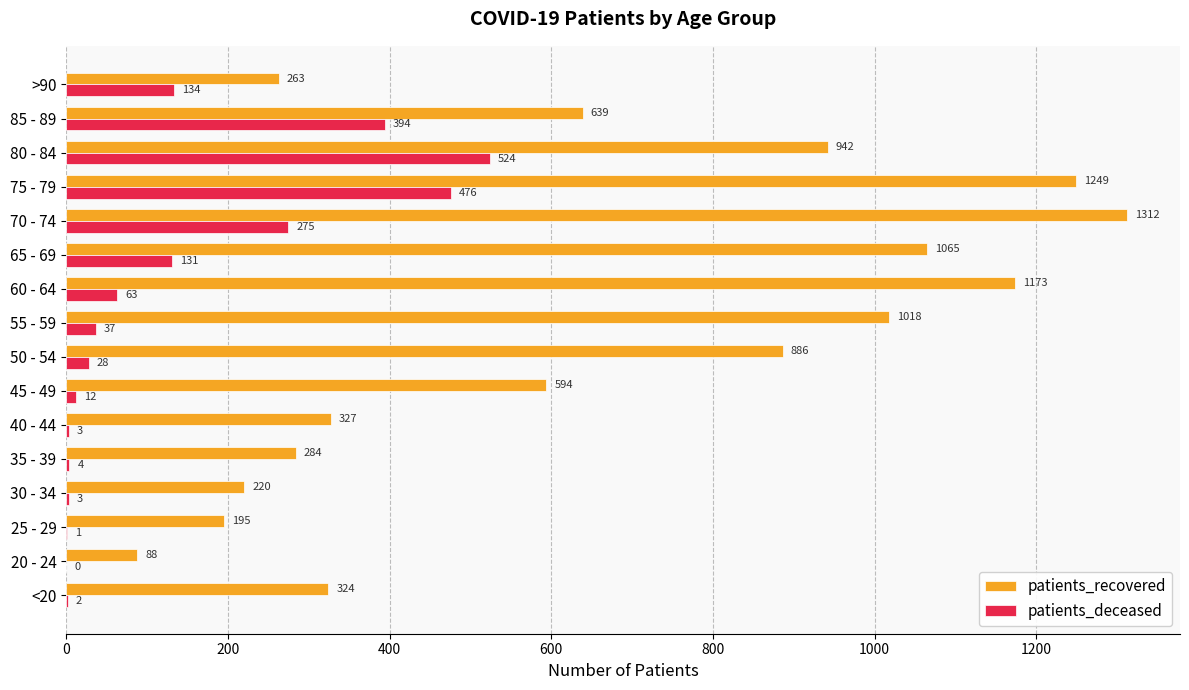

What is the maximum value shown in the chart?

1312